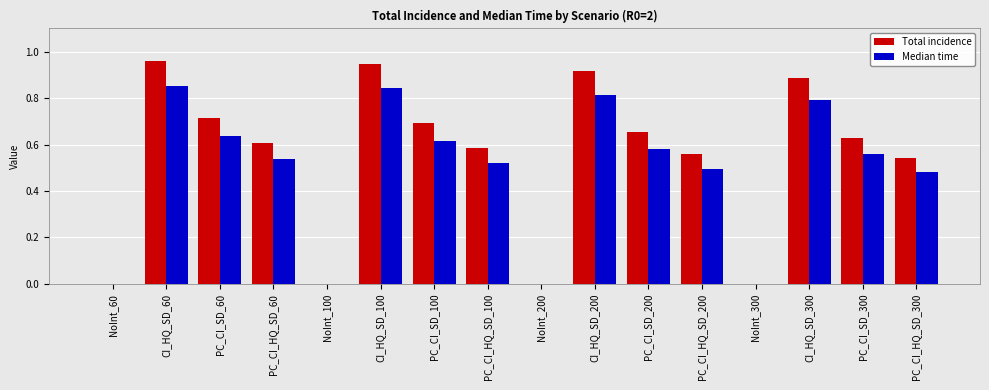

Is it true that Total incidence equals 0.2 at CI_HQ_SD_100?

False